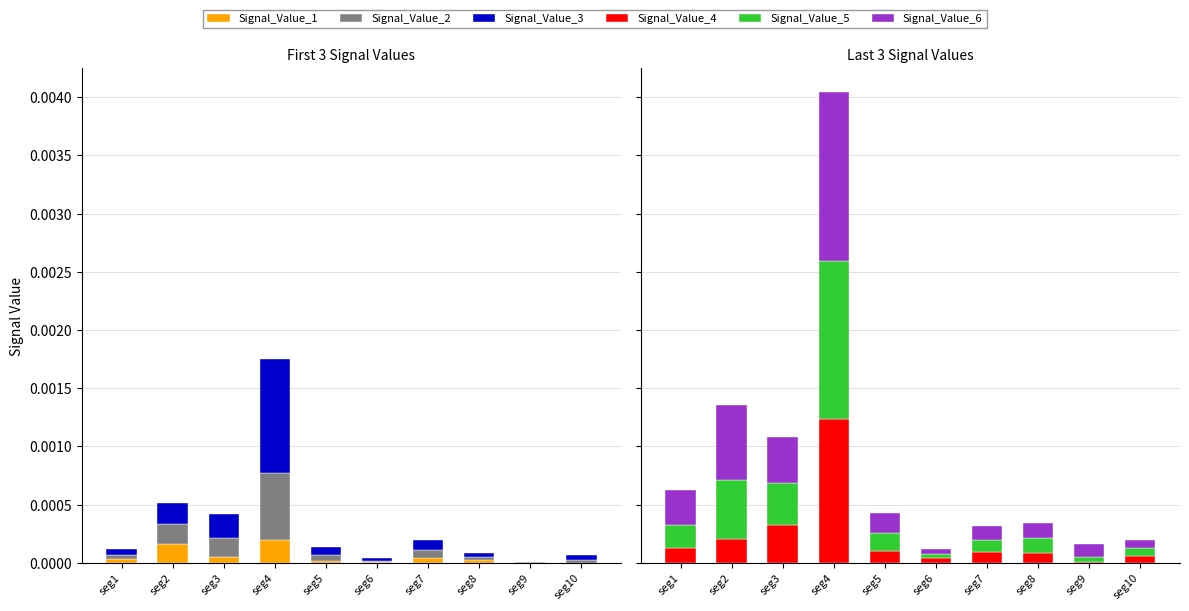

Which category has the lowest value across all series?

seg10